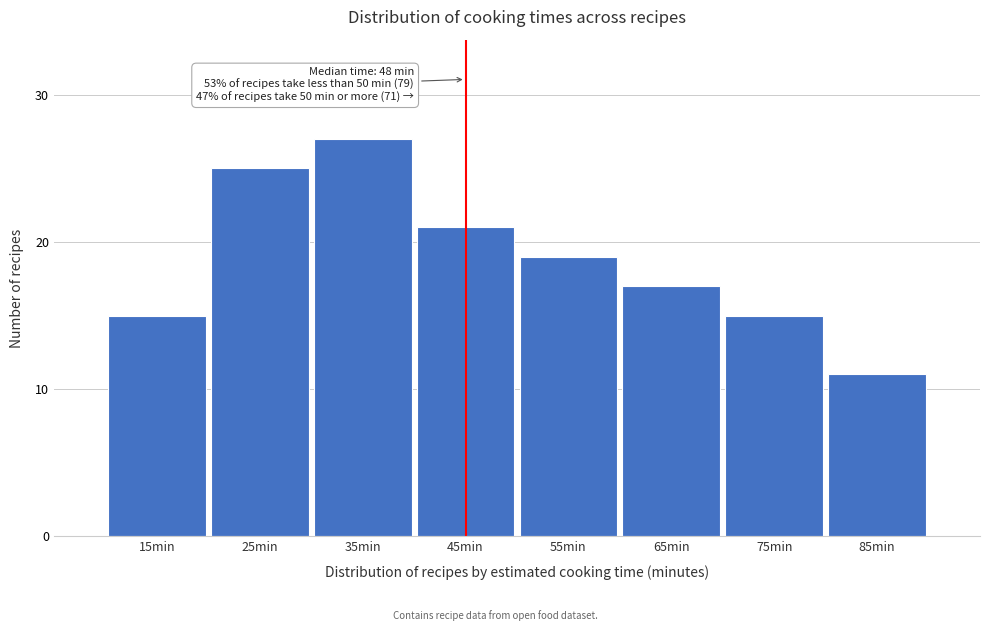

Reading left to right, extract all data points from this chart.

15	25	27	21	19	17	15	11